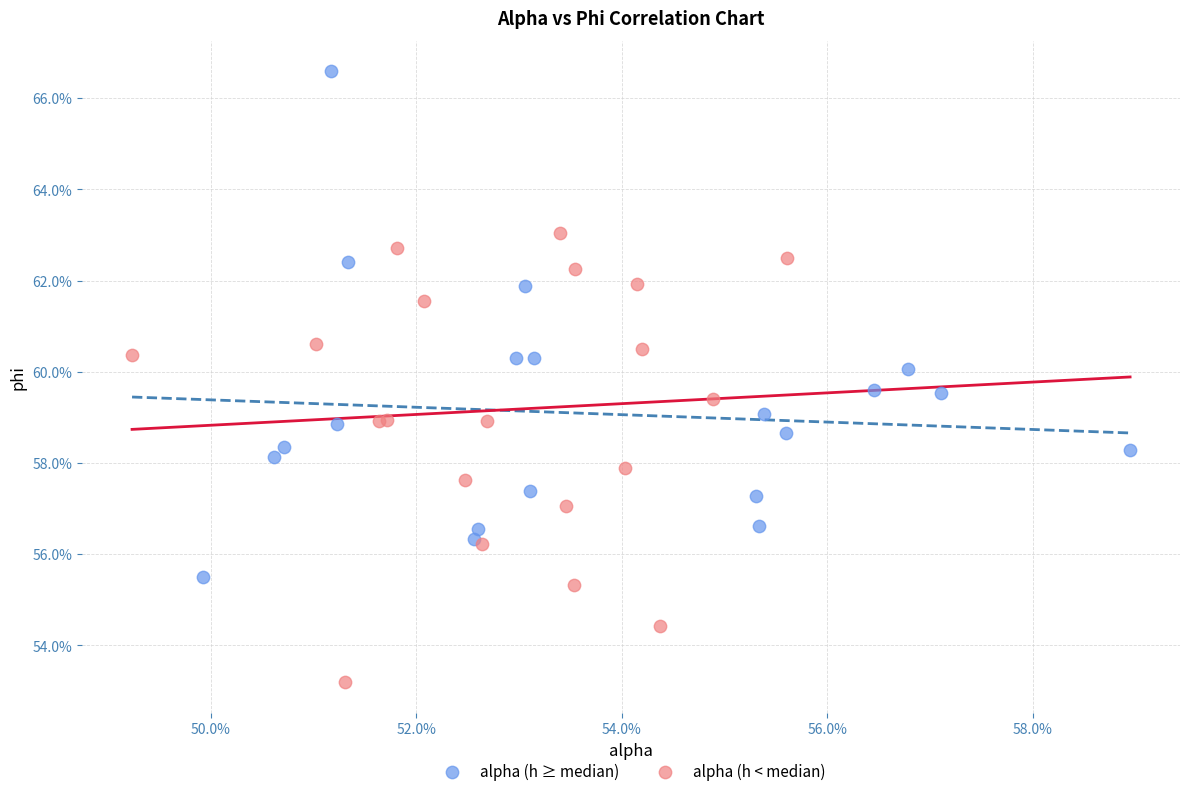

What are all the series names shown in the legend?

alpha (h ≥ median), alpha (h < median)